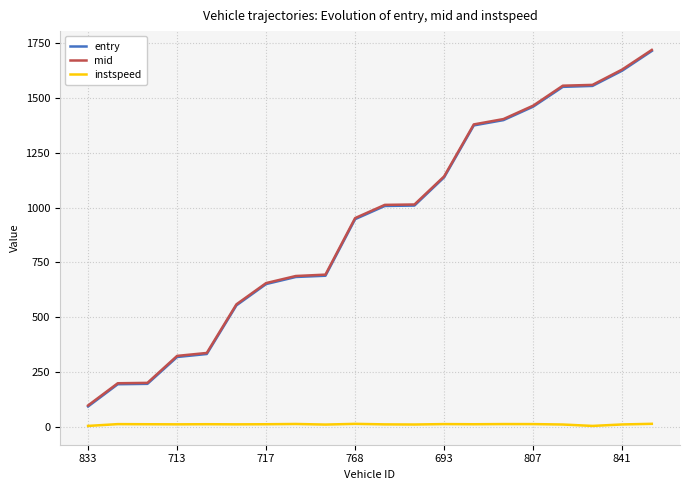

What are all the series names shown in the legend?

entry, mid, instspeed